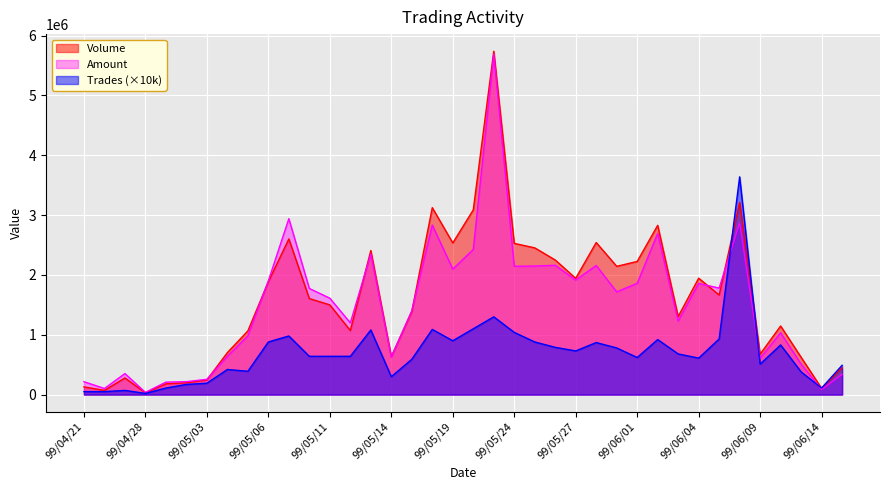

True or false: Trades and Volume intersect in this chart.

True